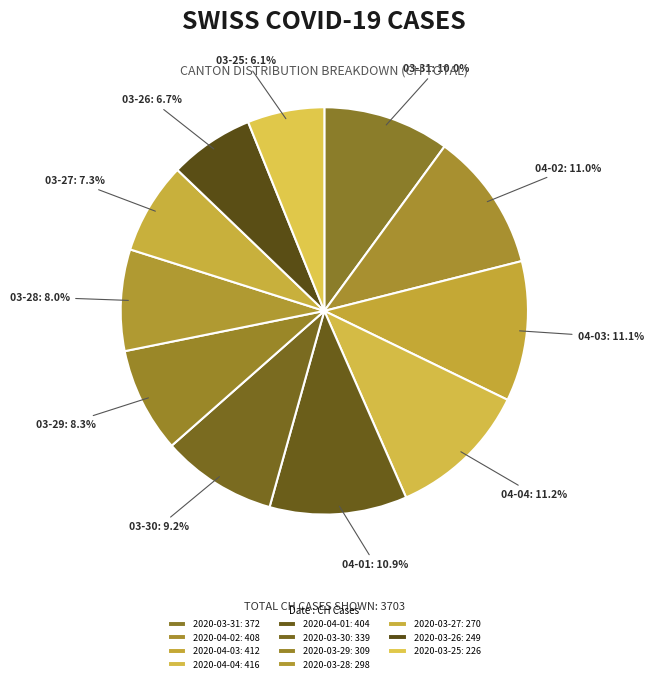

Count the number of slices in the pie.

11